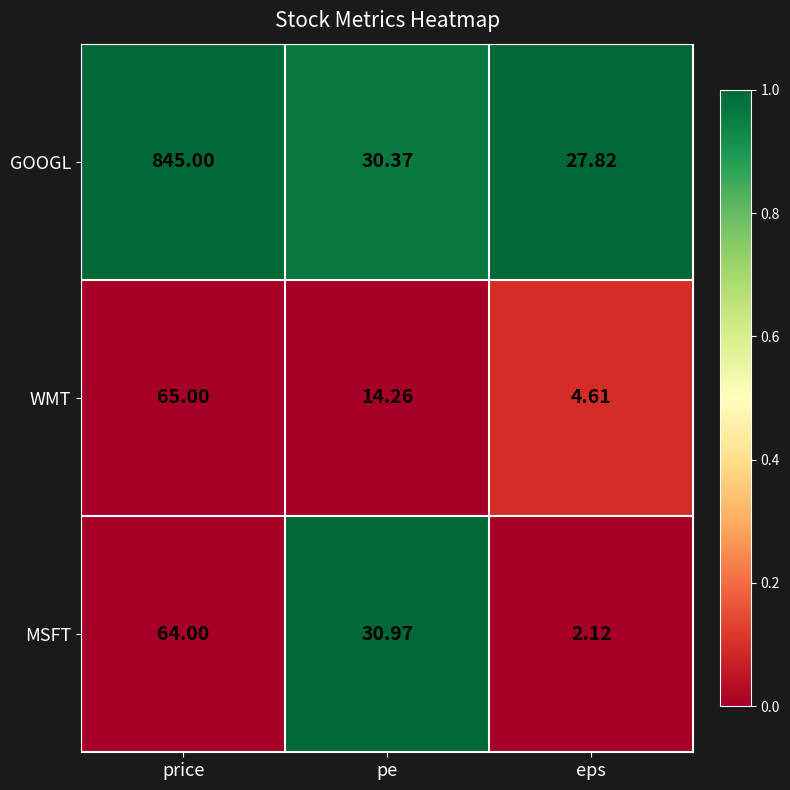

List the labels in order of GOOGL value, largest first.

price, pe, eps